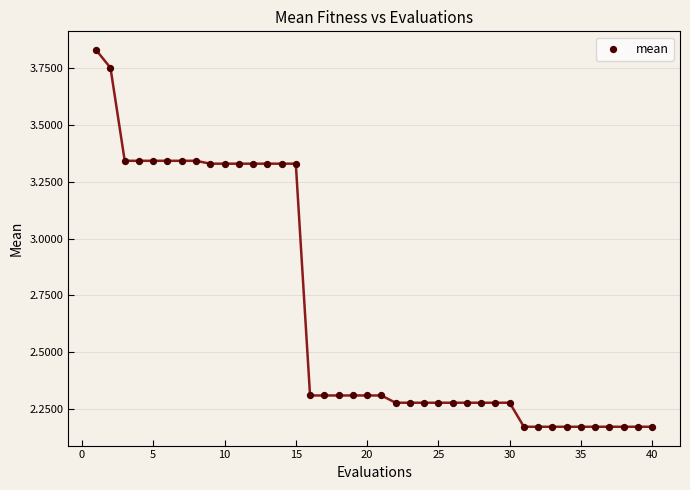

What is the range of Y values (max minus min)?

1.7